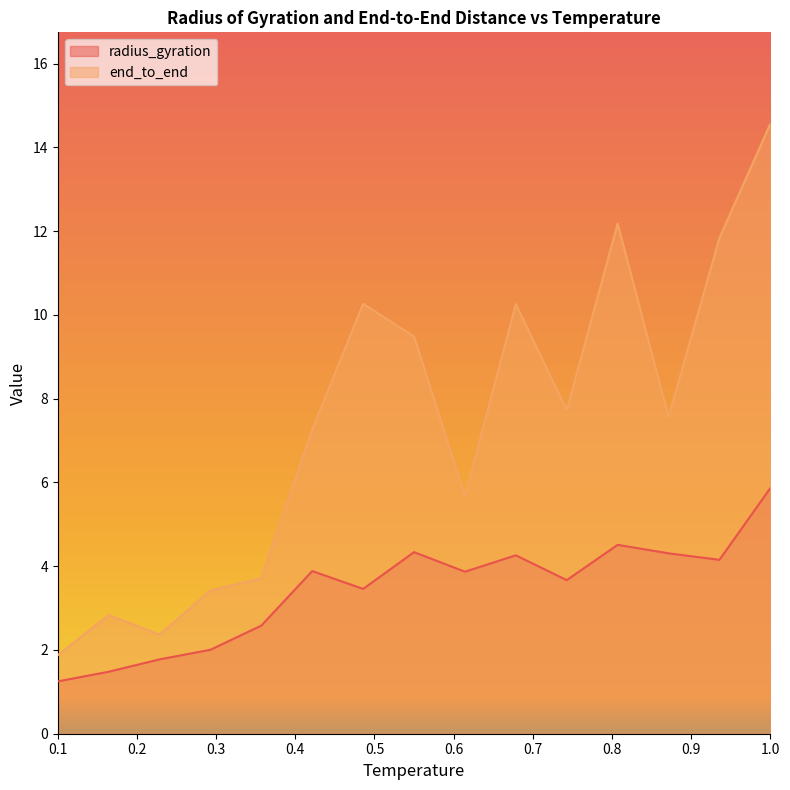

Rank the series at 0.2928571428571429 from lowest to highest value.

radius_gyration, end_to_end